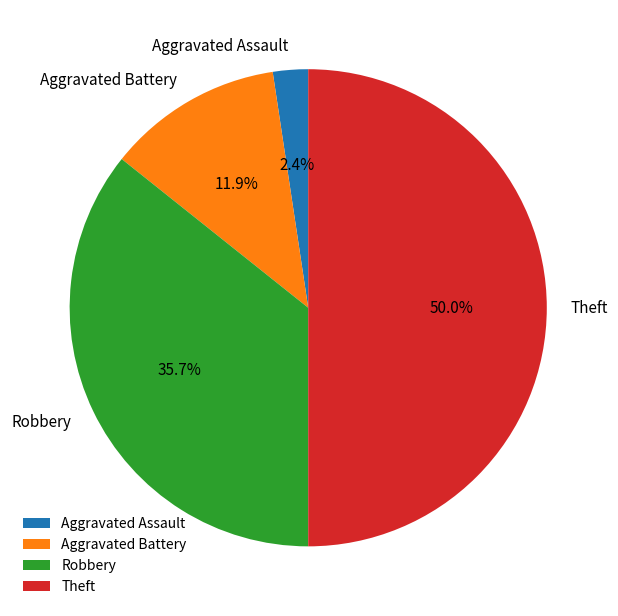

Which has a higher value, Robbery or Aggravated Assault?

Robbery